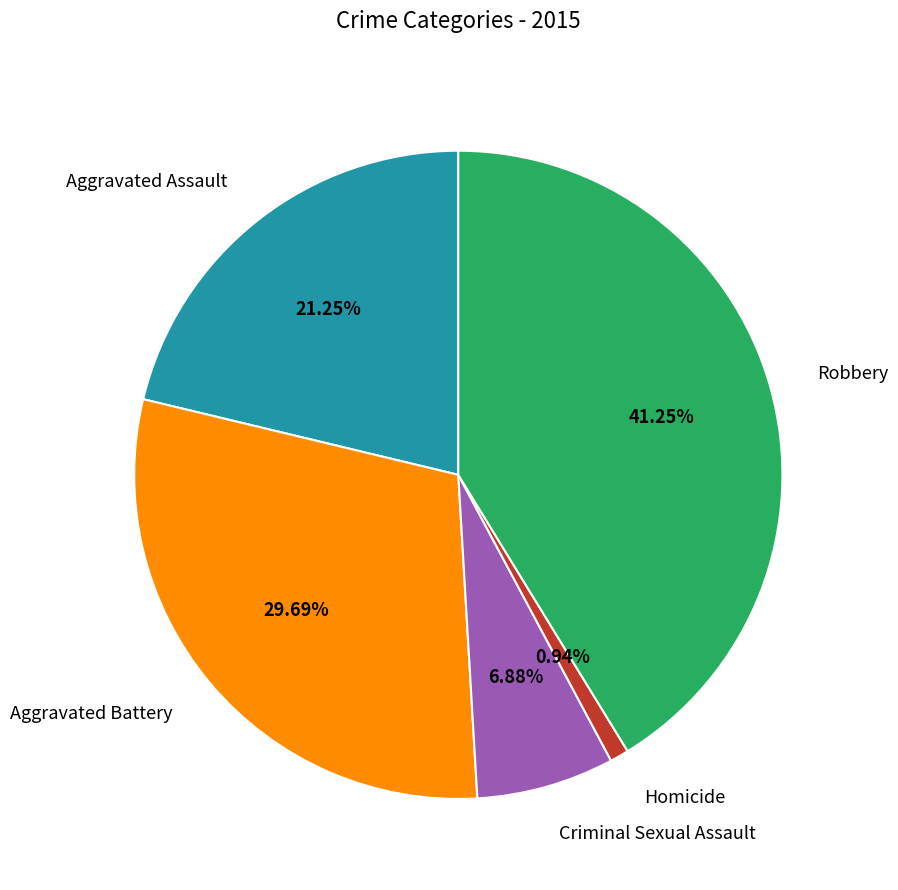

Is Aggravated Assault the majority of the pie?

No